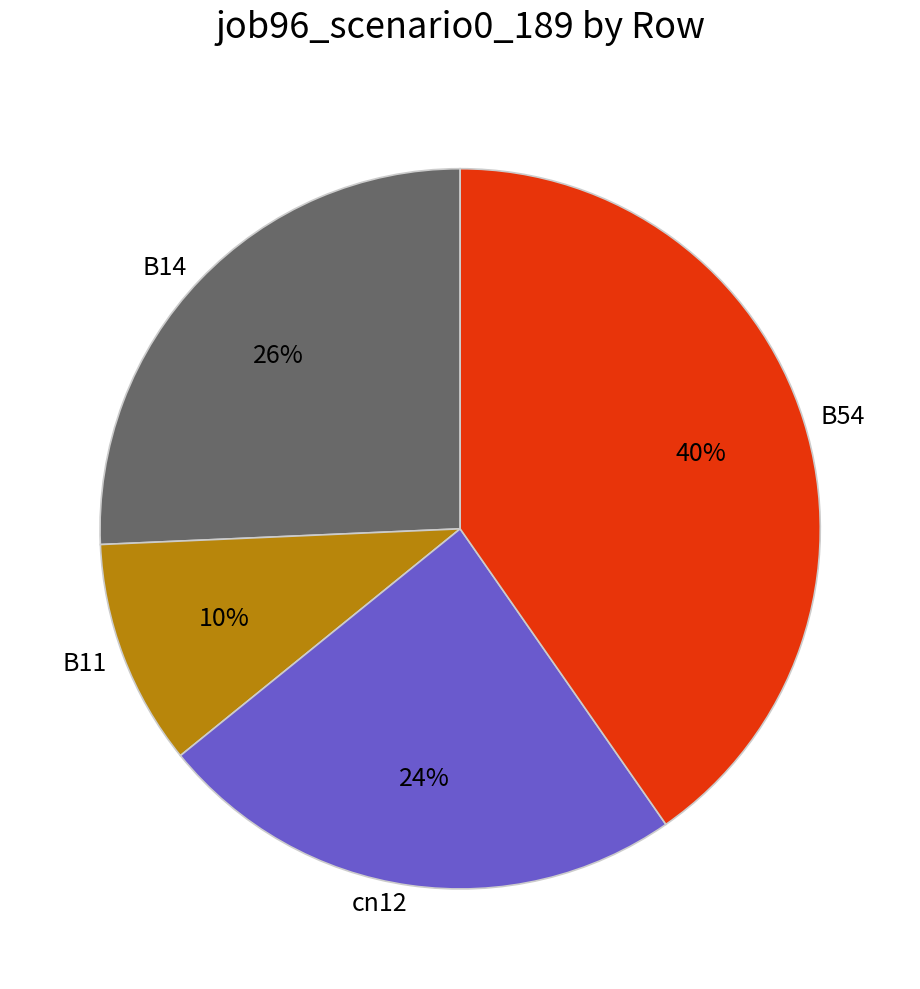

Which slice is the smallest?

B11